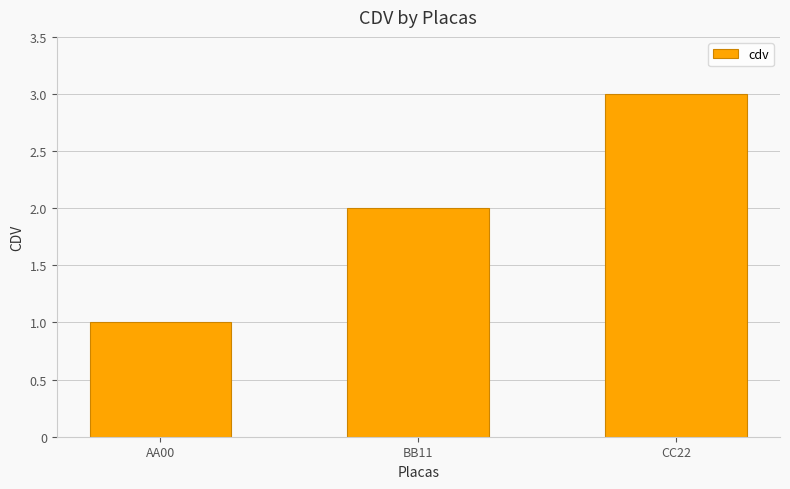

Does the chart contain any negative values?

No